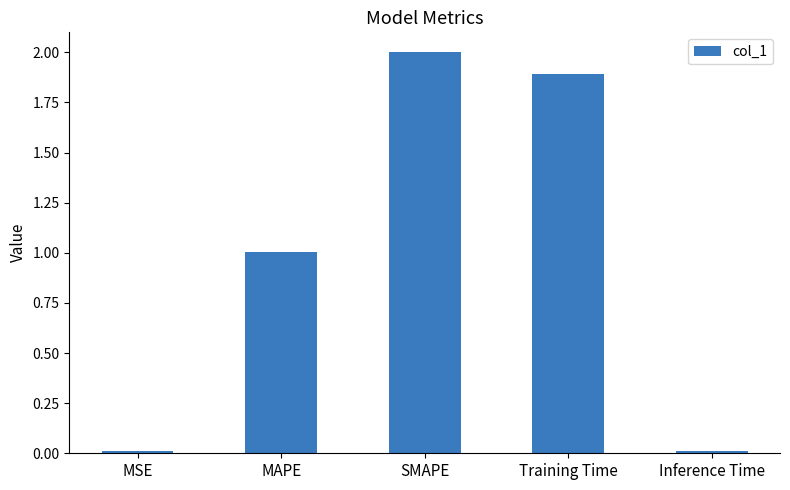

How many distinct data groups are displayed?

1